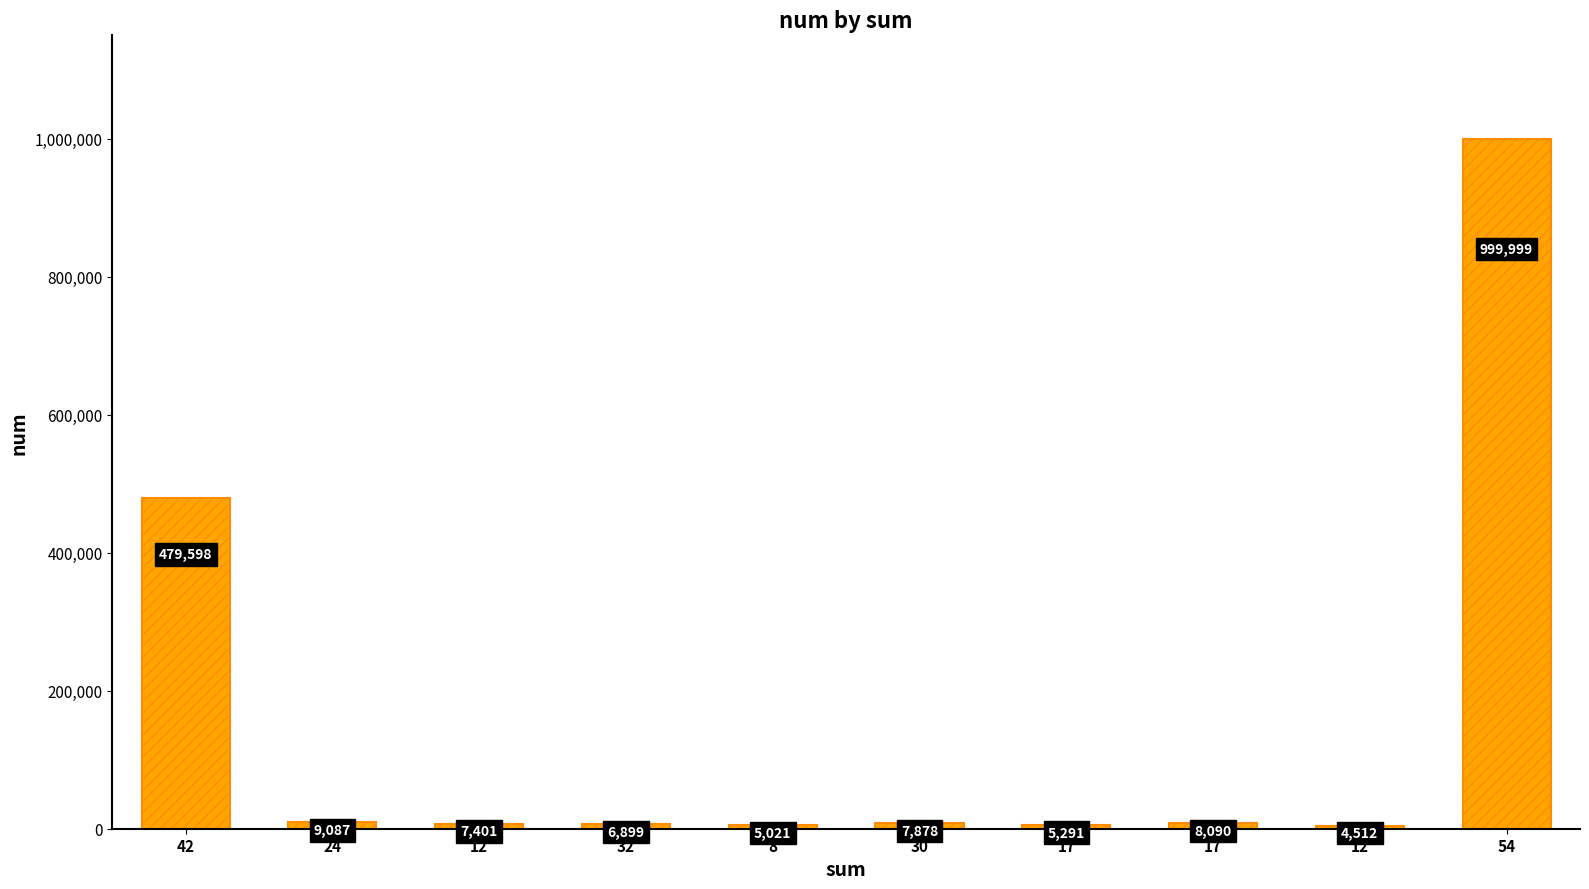

Reading left to right, what are all the values shown in this chart?

479598	9087	7401	6899	5021	7878	5291	8090	4512	999999